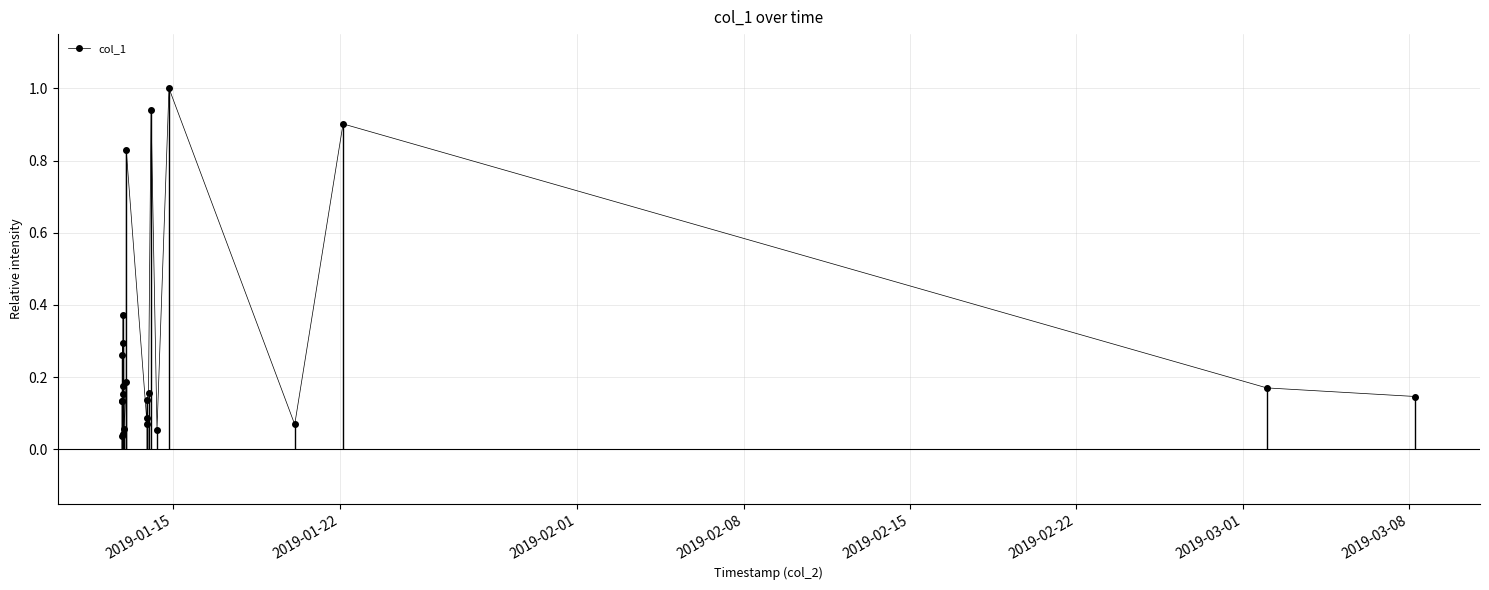

What is the maximum value for col_1?

1.0